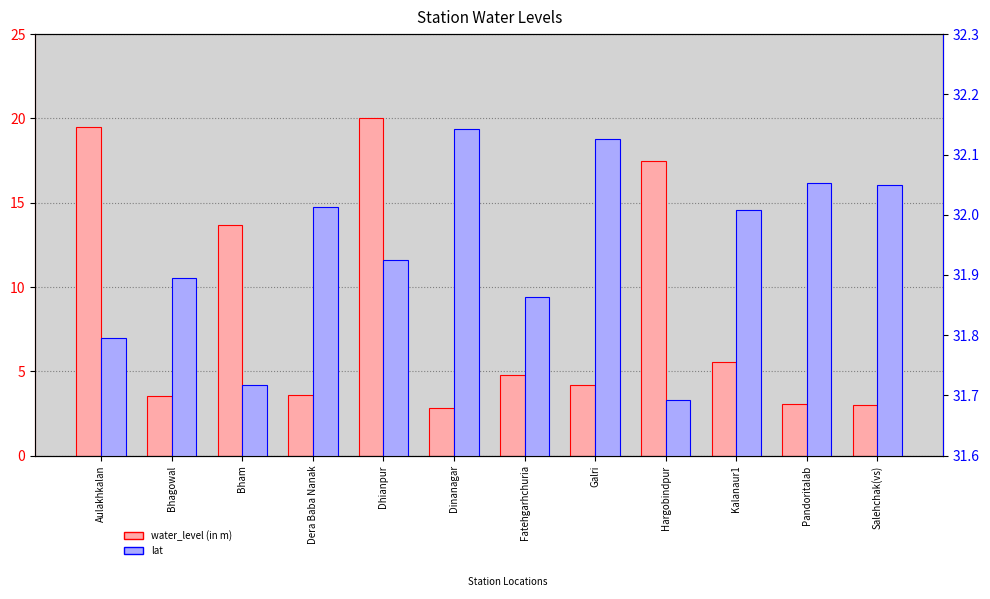

What is the total value across all series at Pandoritalab?

35.1